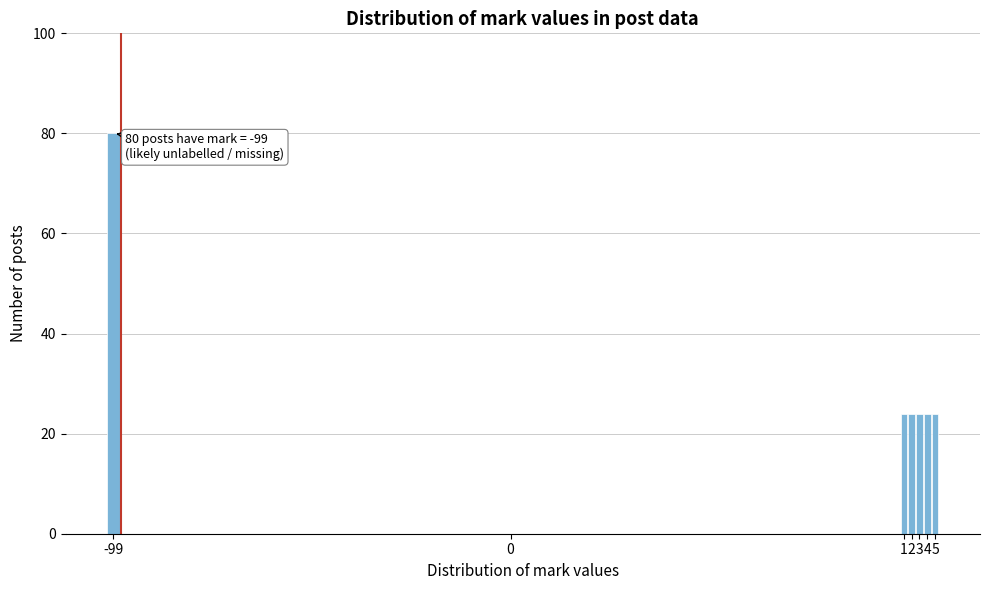

Reading right to left, list all the values displayed in this chart.

5=24	4=24	3=24	2=24	1=24	0=0	-99=80